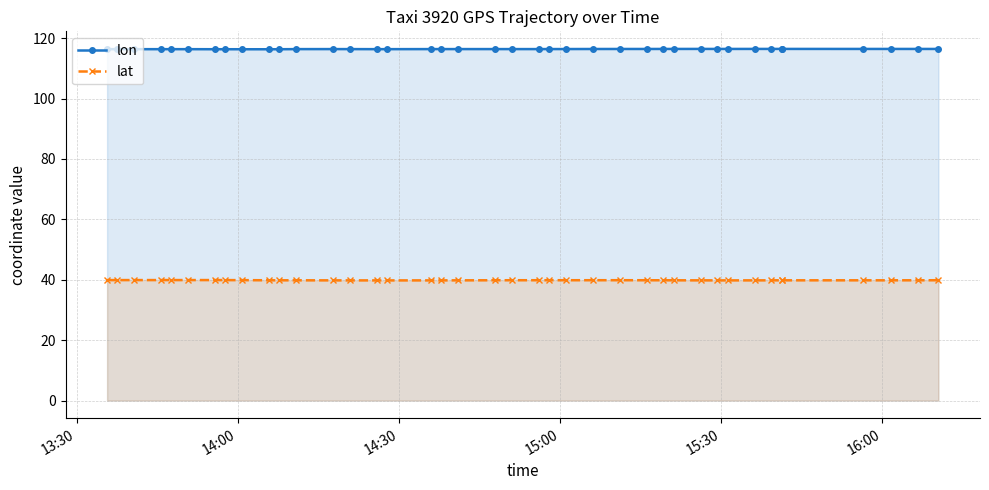

What are all the series names shown in the legend?

lon, lat